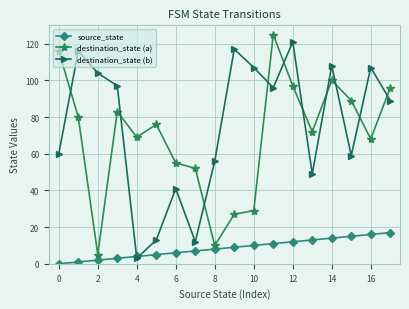

What is the sum of all destination_state (b) values?

1355